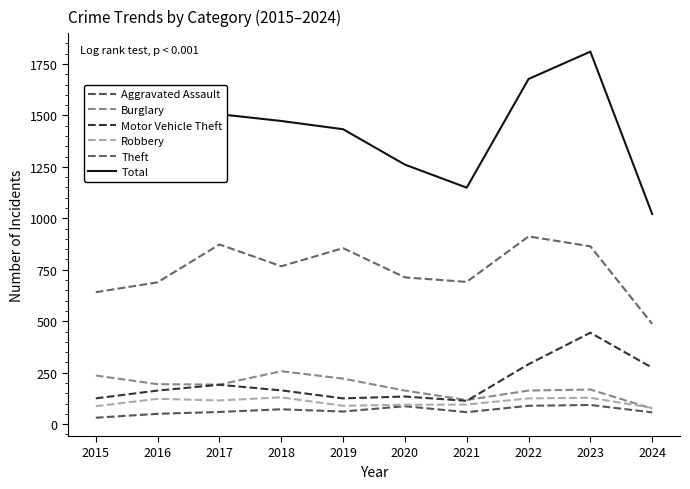

Reading left to right, what are all the values shown in this chart?

Aggravated Assault: 2015=31	2016=50	2017=59	2018=72	2019=61	2020=87	2021=58	2022=89	2023=93	2024=57
Burglary: 2015=236	2016=194	2017=192	2018=257	2019=221	2020=163	2021=117	2022=163	2023=168	2024=75
Motor Vehicle Theft: 2015=125	2016=163	2017=191	2018=164	2019=125	2020=134	2021=113	2022=291	2023=444	2024=274
Robbery: 2015=87	2016=123	2017=115	2018=130	2019=89	2020=94	2021=95	2022=125	2023=128	2024=79
Theft: 2015=641	2016=689	2017=873	2018=767	2019=855	2020=713	2021=691	2022=912	2023=864	2024=487
Total: 2015=1190	2016=1310	2017=1506	2018=1473	2019=1433	2020=1261	2021=1149	2022=1677	2023=1810	2024=1021